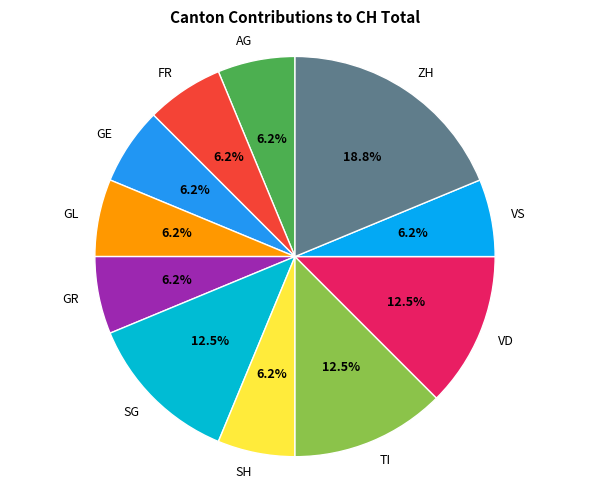

Approximately how many times larger is the value at SG compared to SH?

2.0